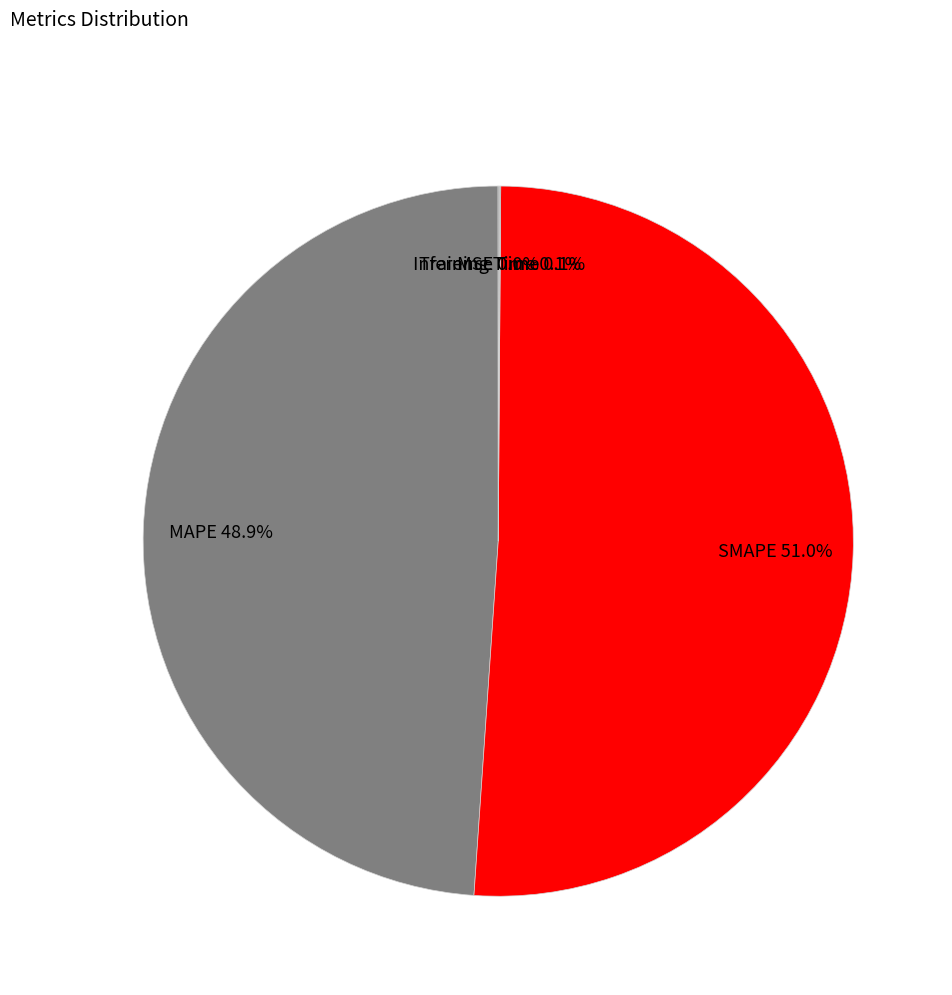

What is the majority slice?

SMAPE